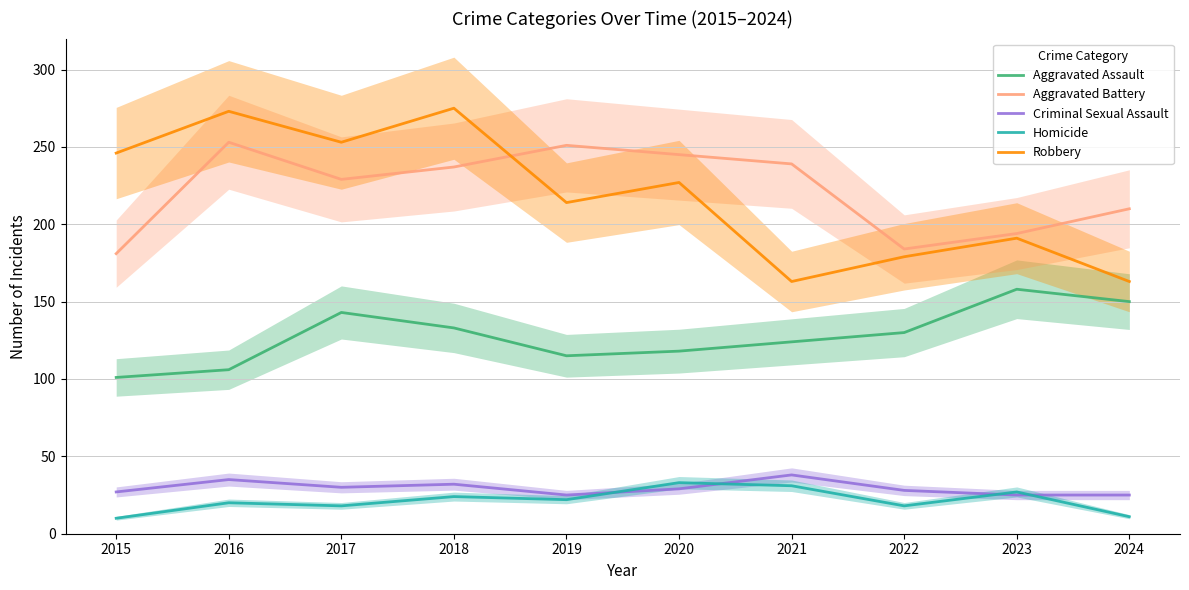

Rank the series by their maximum value, from lowest to highest.

Homicide, Criminal Sexual Assault, Aggravated Assault, Aggravated Battery, Robbery